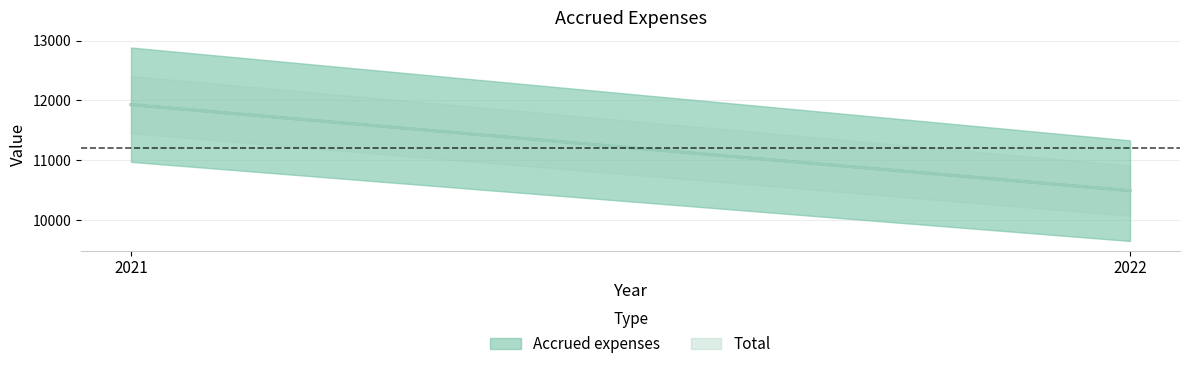

At which label does Total reach its peak?

2021